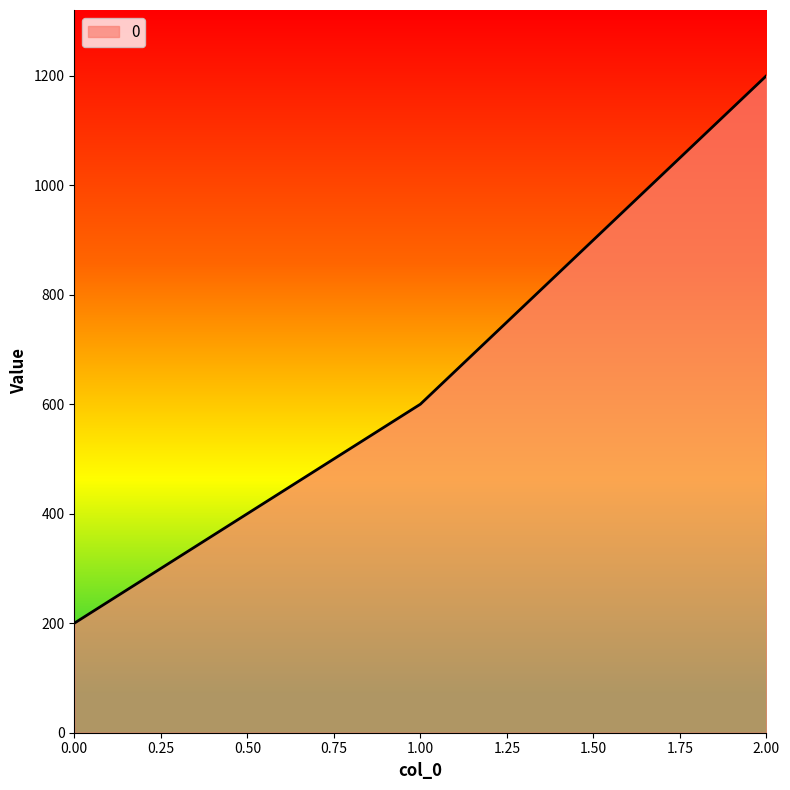

What is the maximum value shown in the chart?

1200